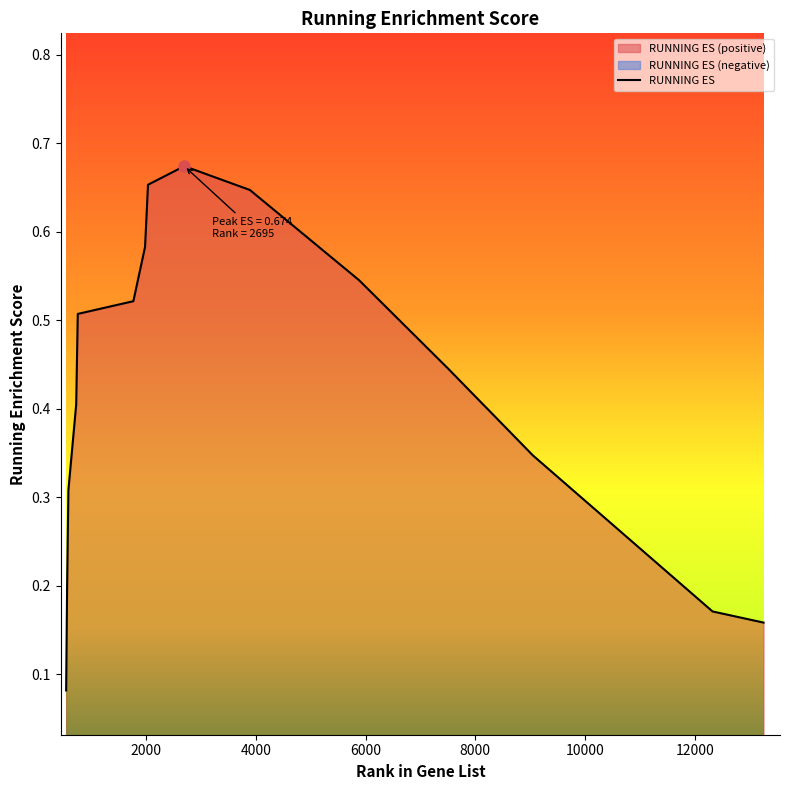

Is it true that the value at 583 is 0.3?

True